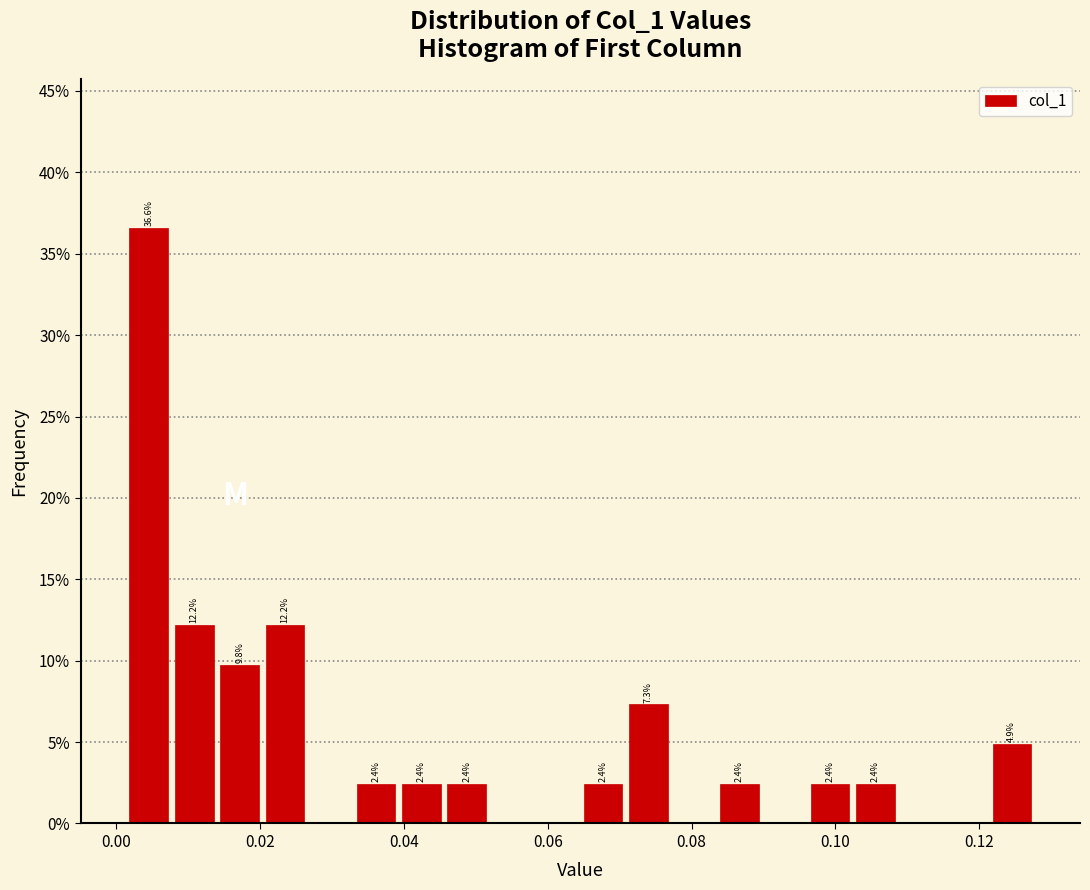

Read against the x-axis, roughly where is the centre of the tallest bar?

0.004